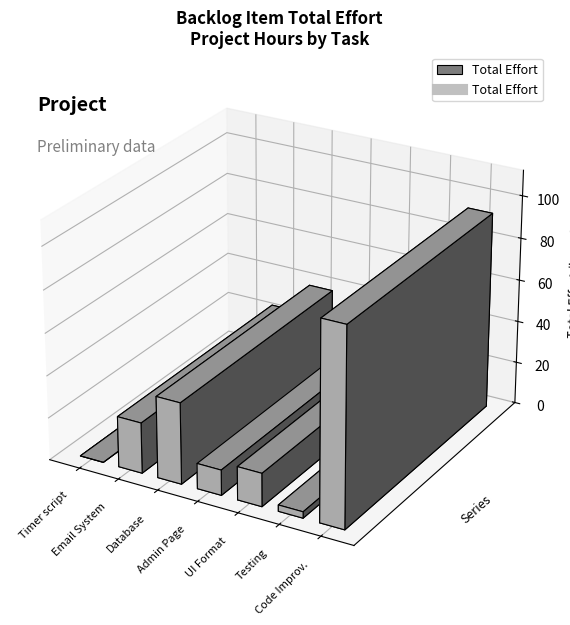

How many points are lower than both their immediate neighbors (excluding endpoints)?

2